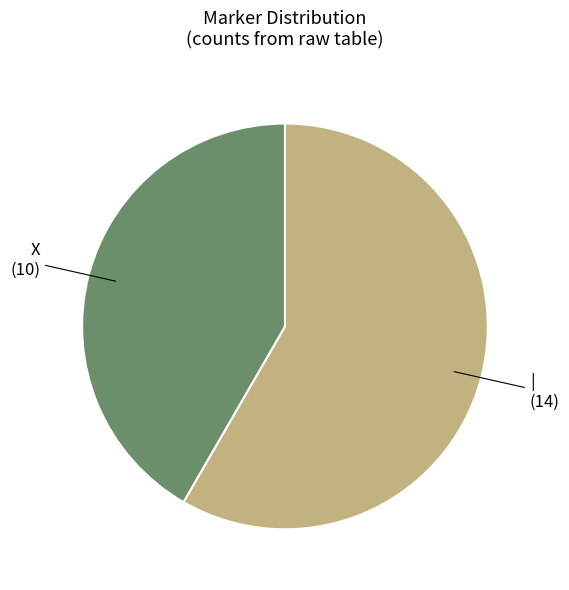

Is it true that X is 42% of the pie?

True